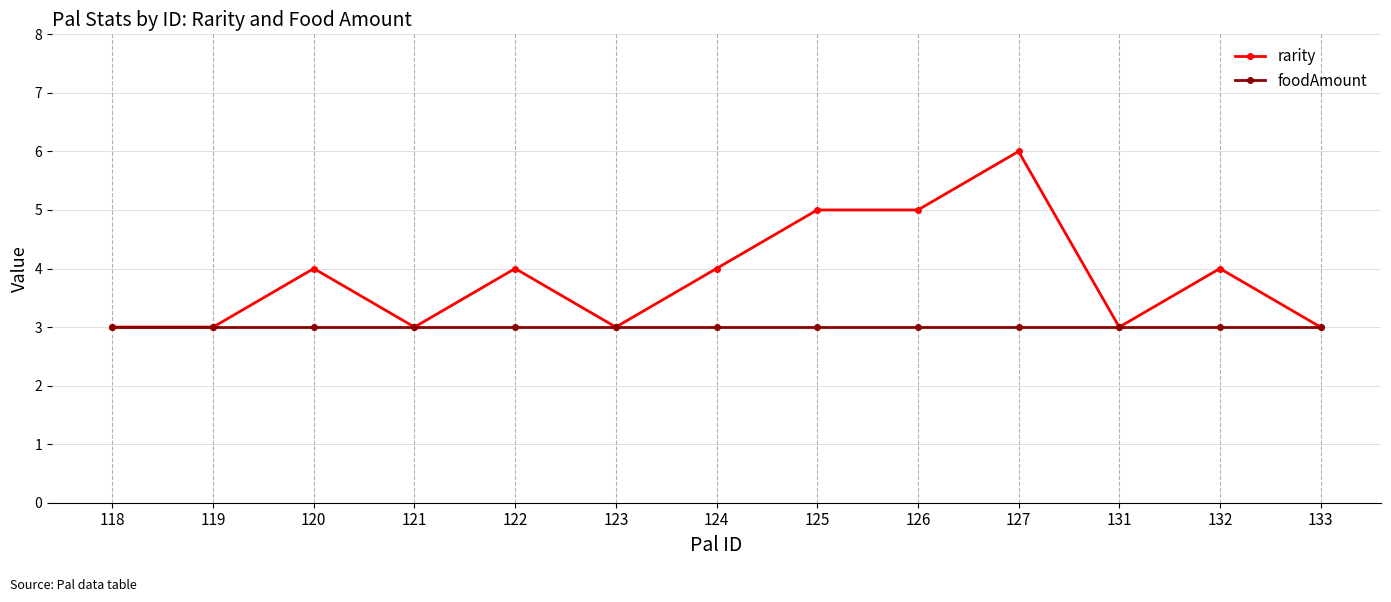

The value of rarity at 122 is 4. True or false?

True